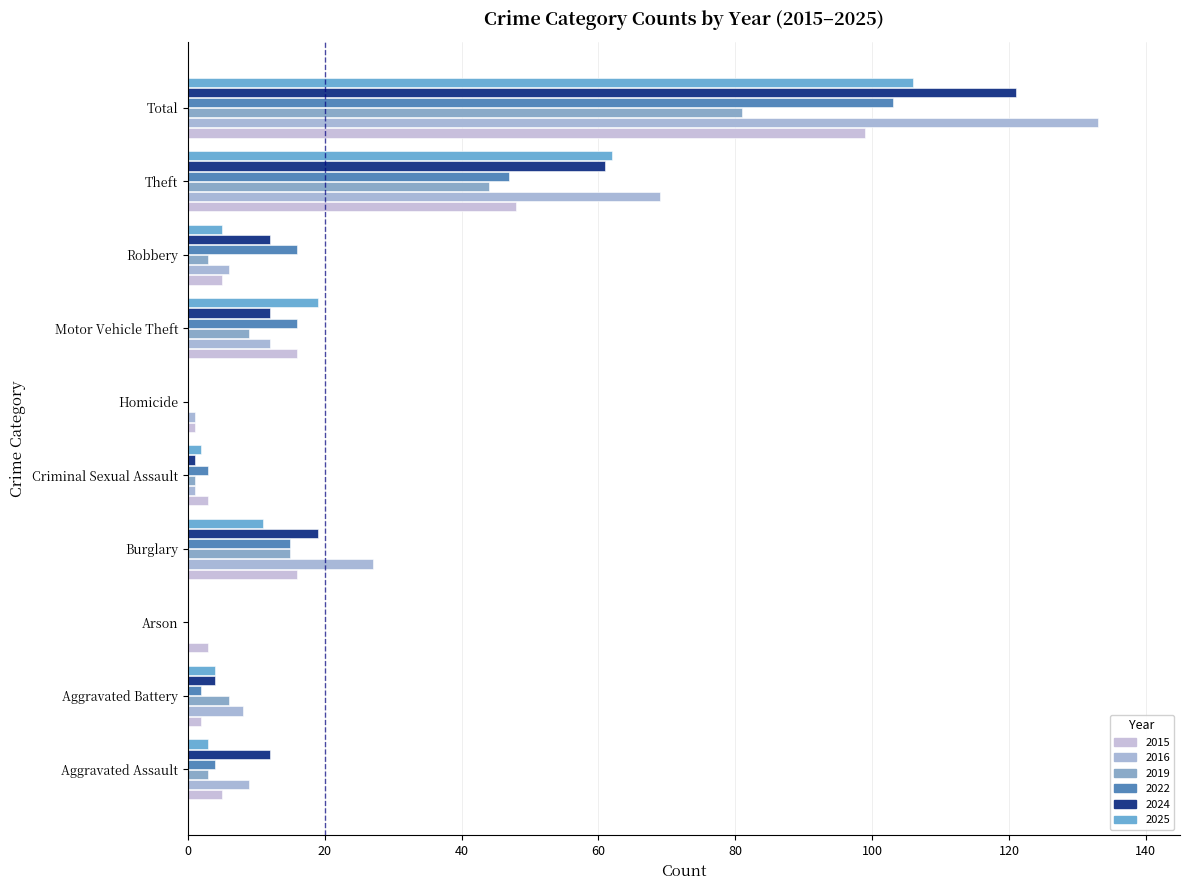

List the series in order of their peak value, lowest first.

2019, 2015, 2022, 2025, 2024, 2016